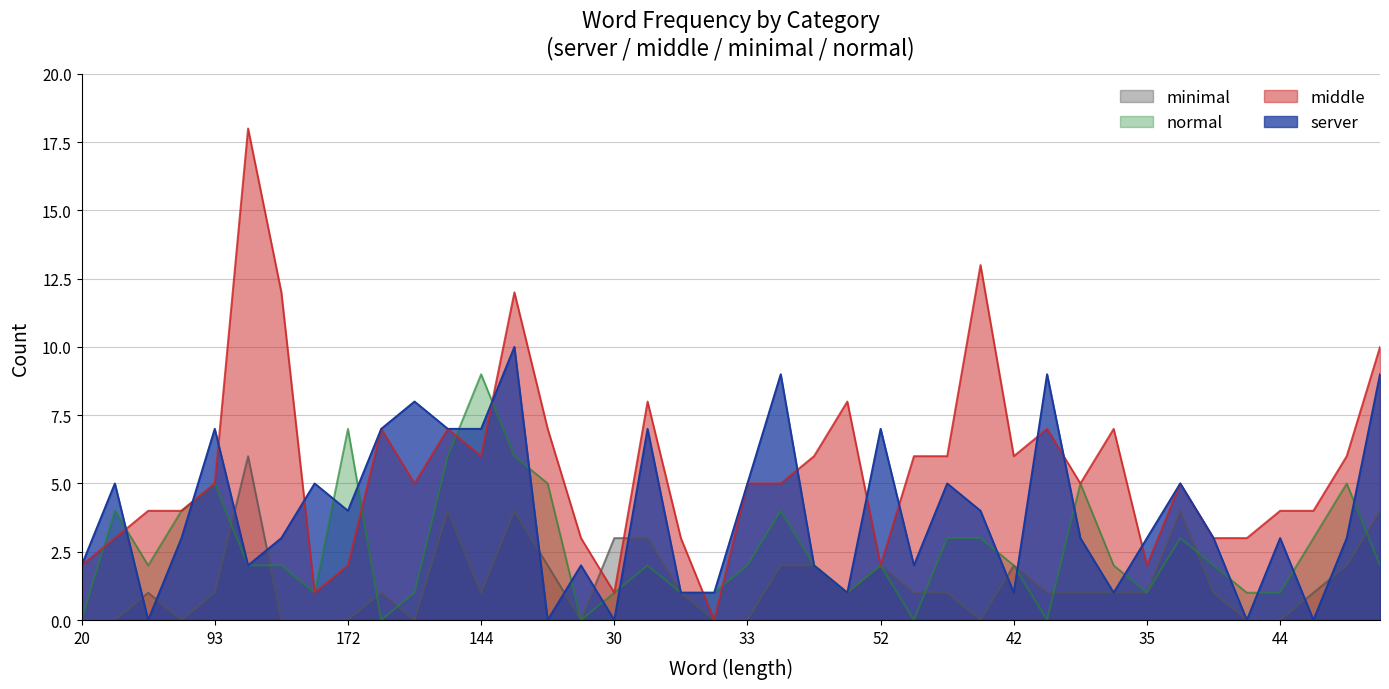

Between 54 and 51, which is larger?

51